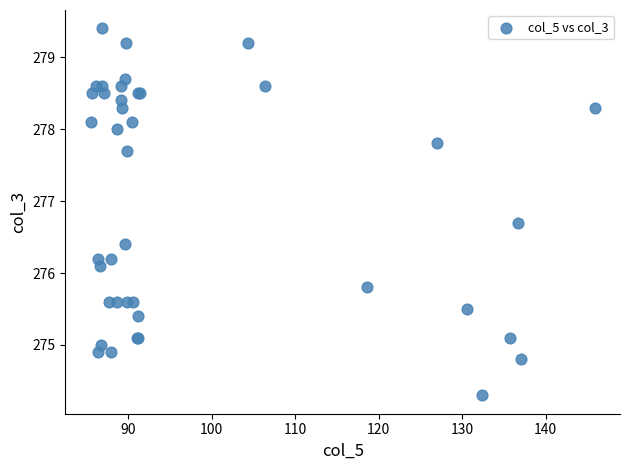

What Y value in the scatter plot is closest to 276?

276.1